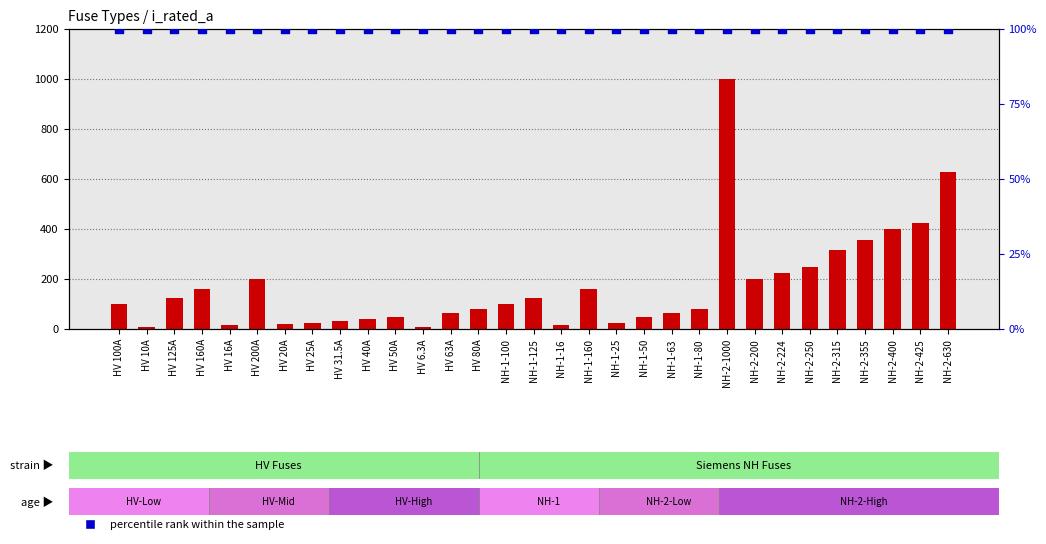

Which series contains the highest Y value?

i_rated_a